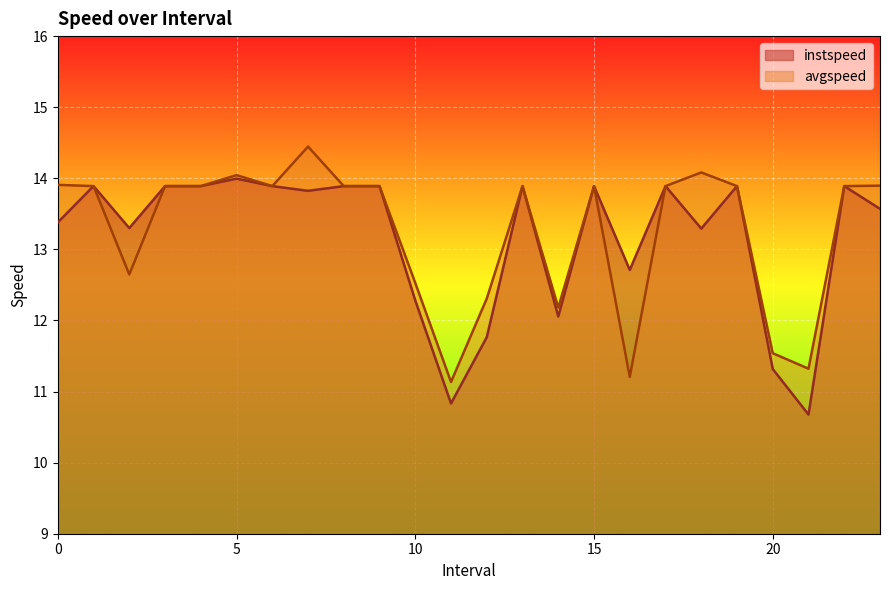

What is the label of the 4th point from the left?

3.0